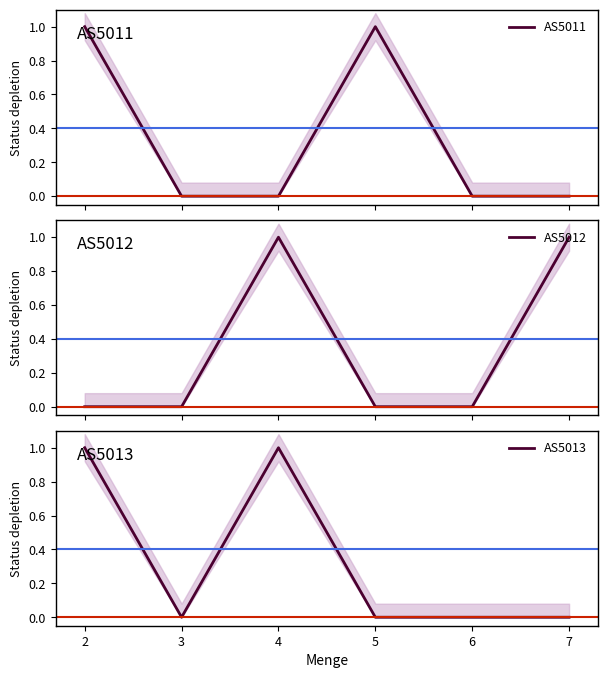

True or false: AS5013 has a value of 1 at 5.

False